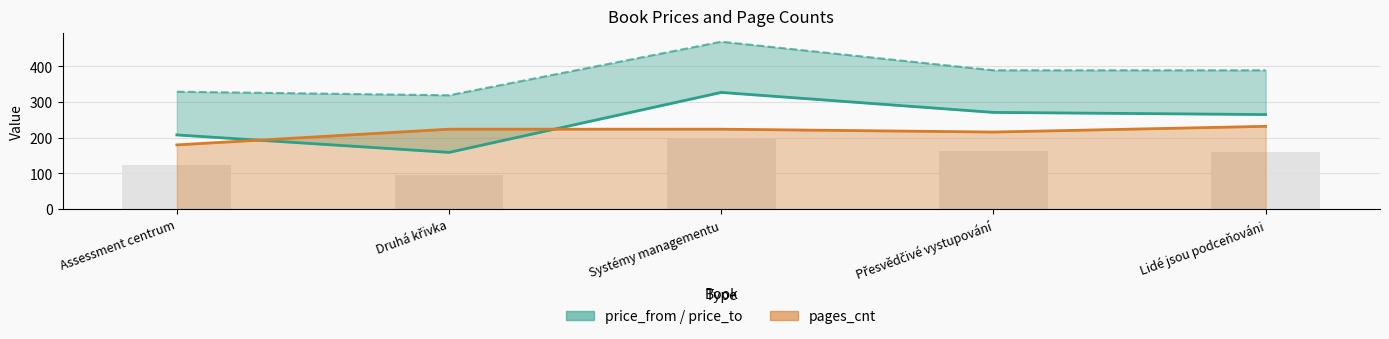

What is the smallest value displayed?

159